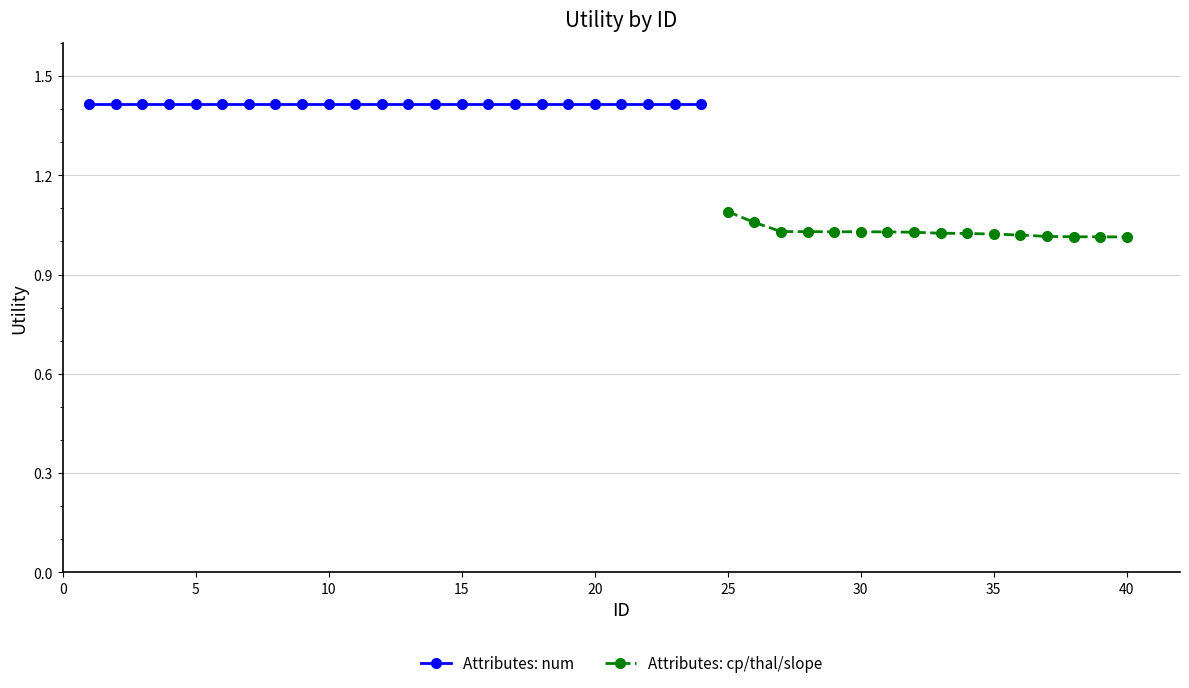

The value of Attributes: cp/thal/slope at 25 is 0.3. True or false?

False